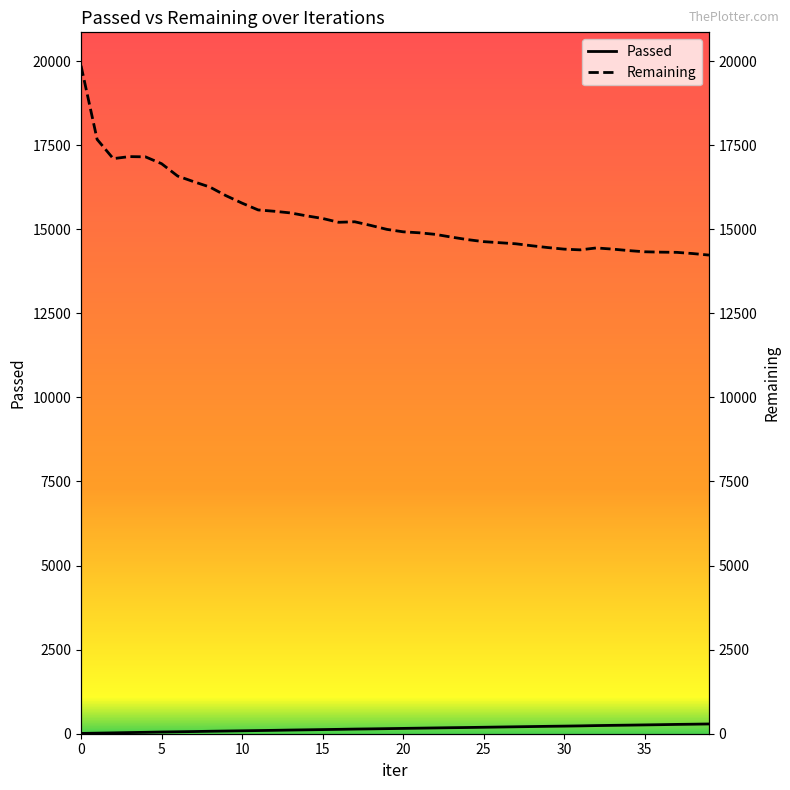

At which label is Passed closest to 149?

19